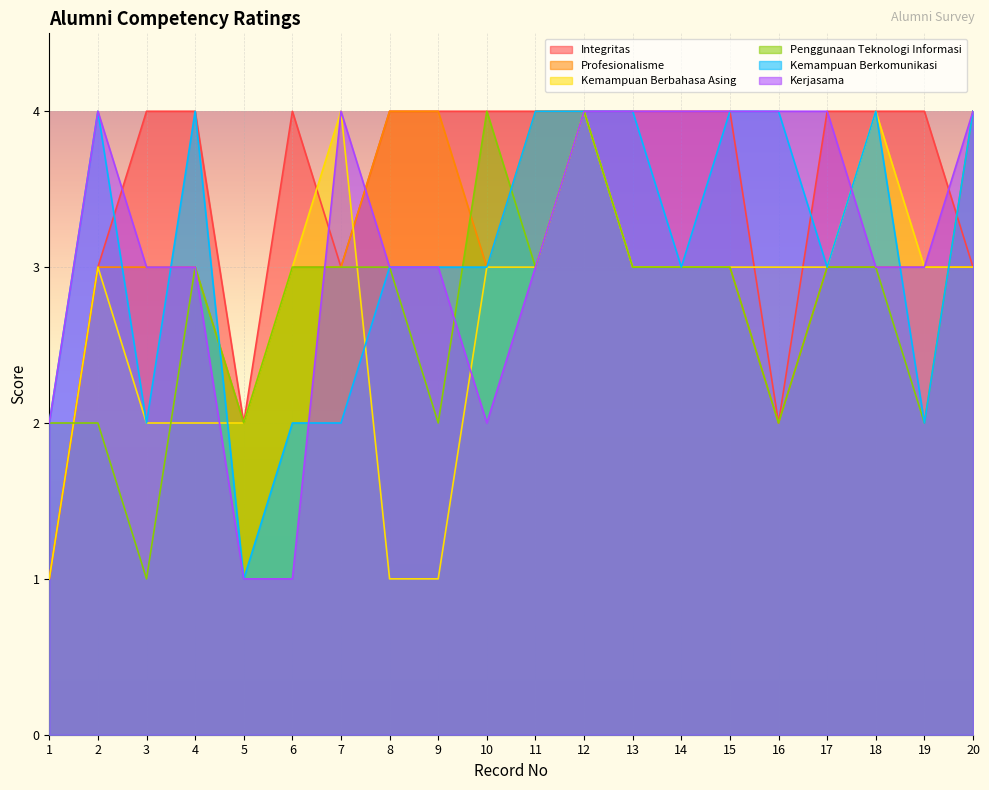

Count the number of categories in the chart.

20